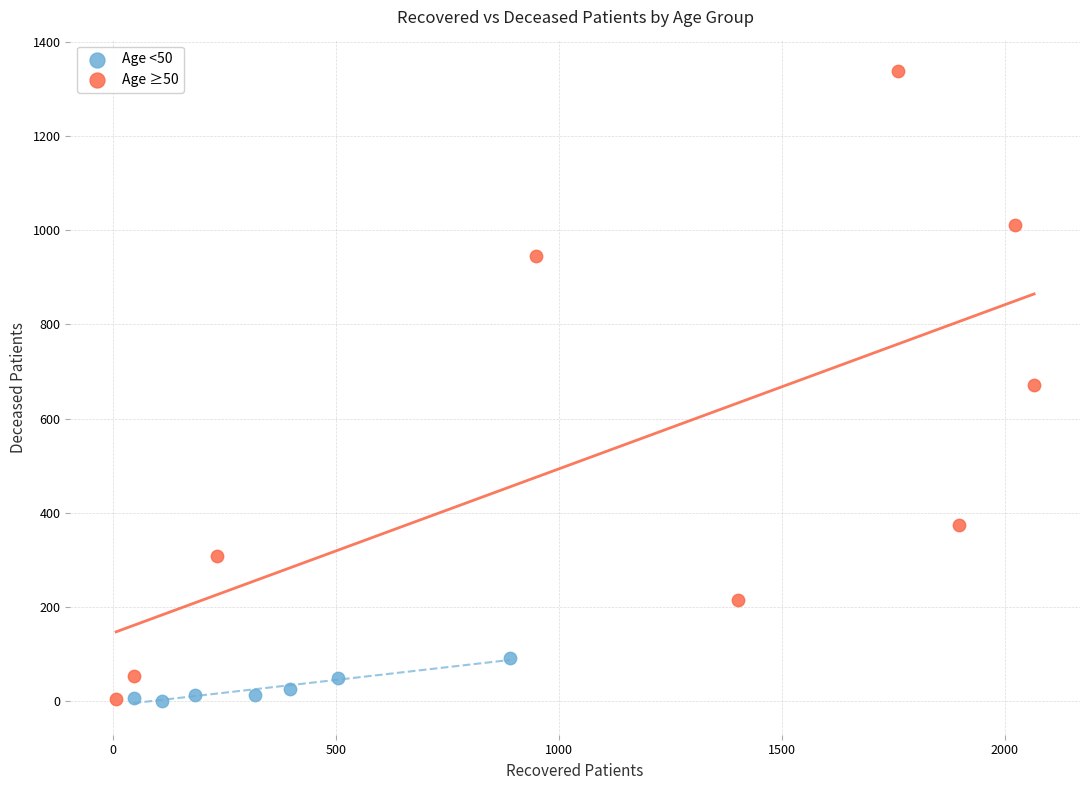

Which series reaches the maximum Y coordinate?

Age ≥50